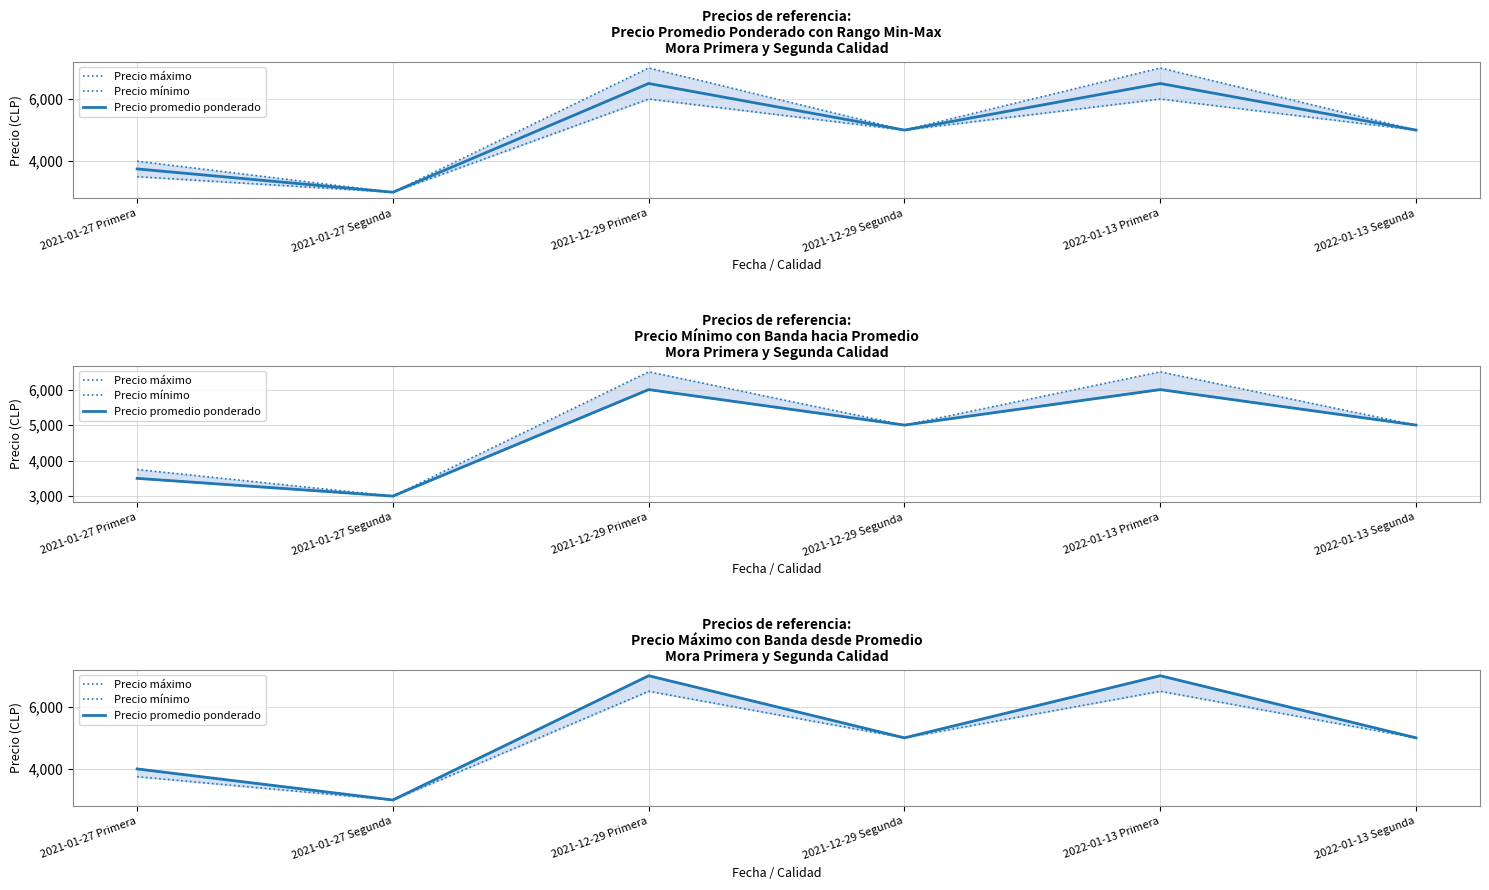

True or false: Precio mínimo and Precio promedio ponderado intersect in this chart.

False